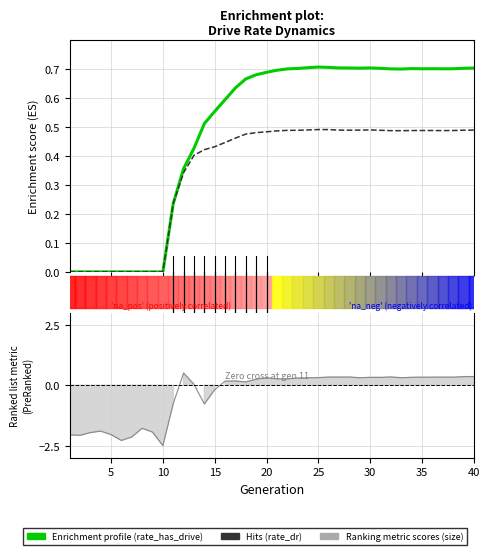

Does the chart display data point markers on the line(s)?

No